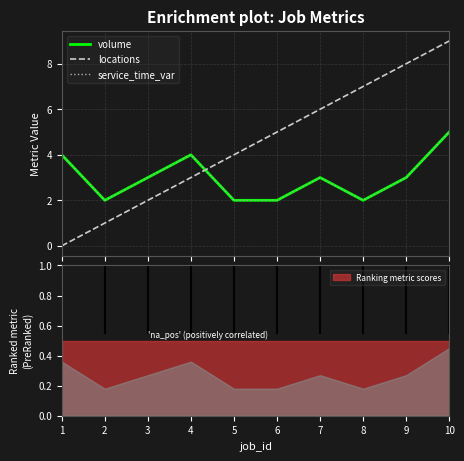

What is the value of the volume point at the 8th from the left?

2